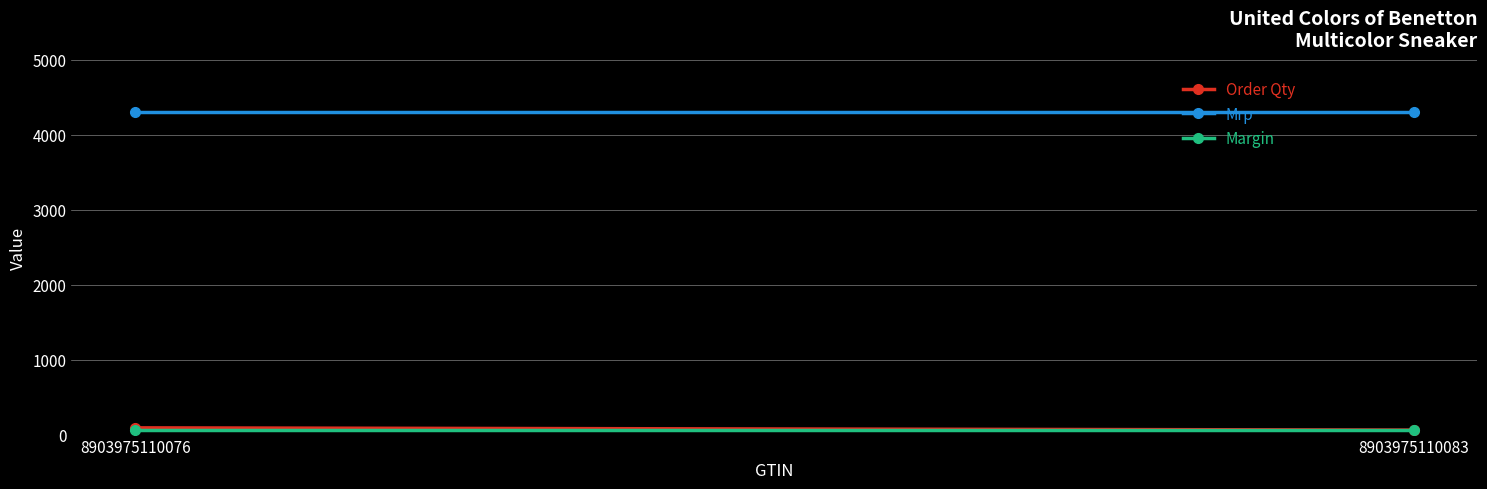

Which has a higher value, 8903975110083 or 8903975110076?

8903975110076